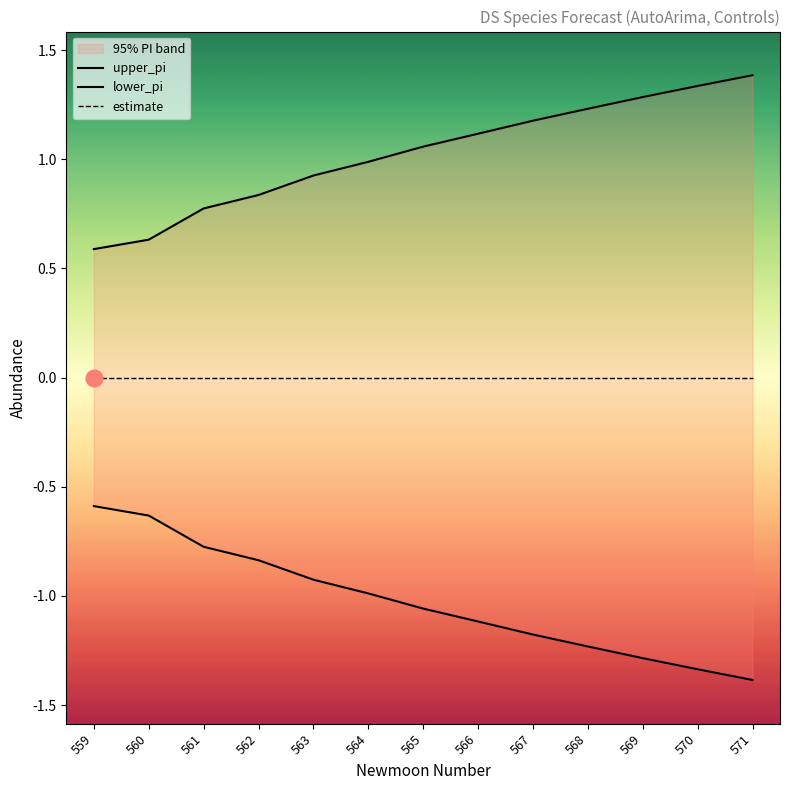

Reading left to right, what are all the values shown in this chart?

upper_pi: 0.6	0.6	0.8	0.8	0.9	1.0	1.1	1.1	1.2	1.2	1.3	1.3	1.4
lower_pi: -0.6	-0.6	-0.8	-0.8	-0.9	-1.0	-1.1	-1.1	-1.2	-1.2	-1.3	-1.3	-1.4
estimate: 0.0	0.0	0.0	0.0	0.0	0.0	0.0	0.0	0.0	0.0	0.0	0.0	0.0